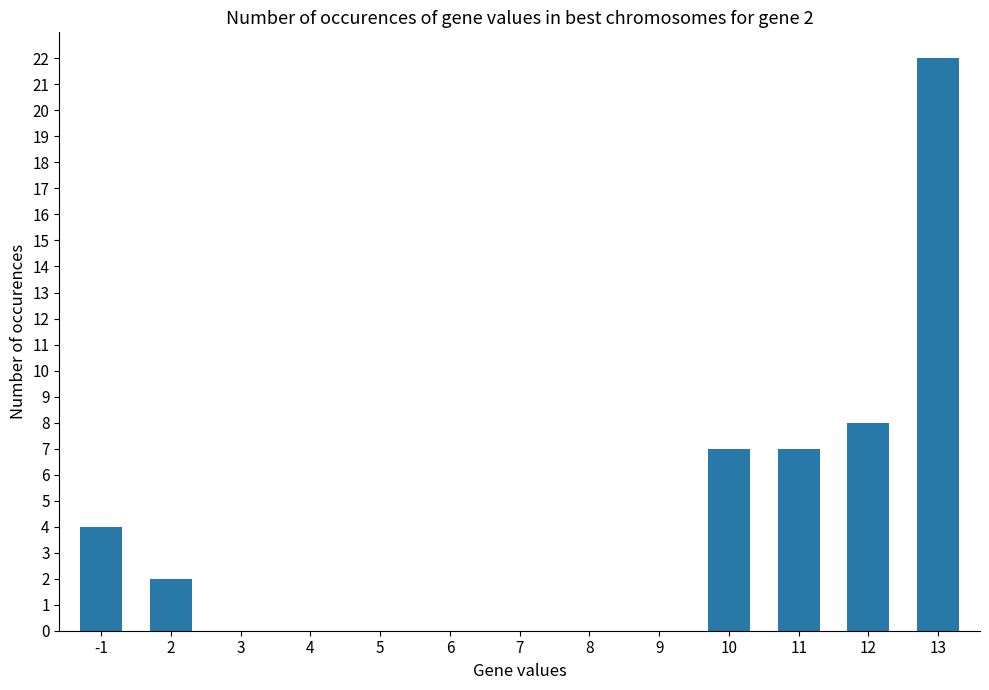

What is the difference between the values at 11 and 12?

1